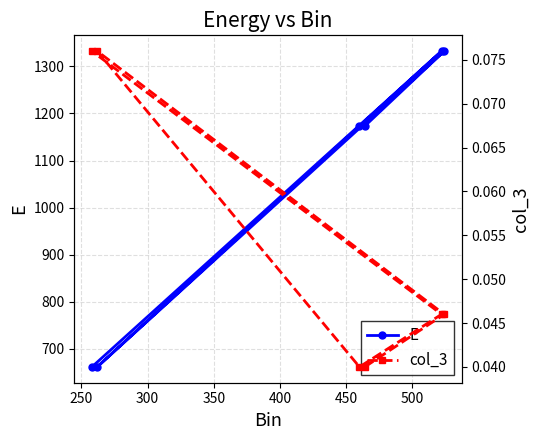

How many lines are shown in the chart?

2